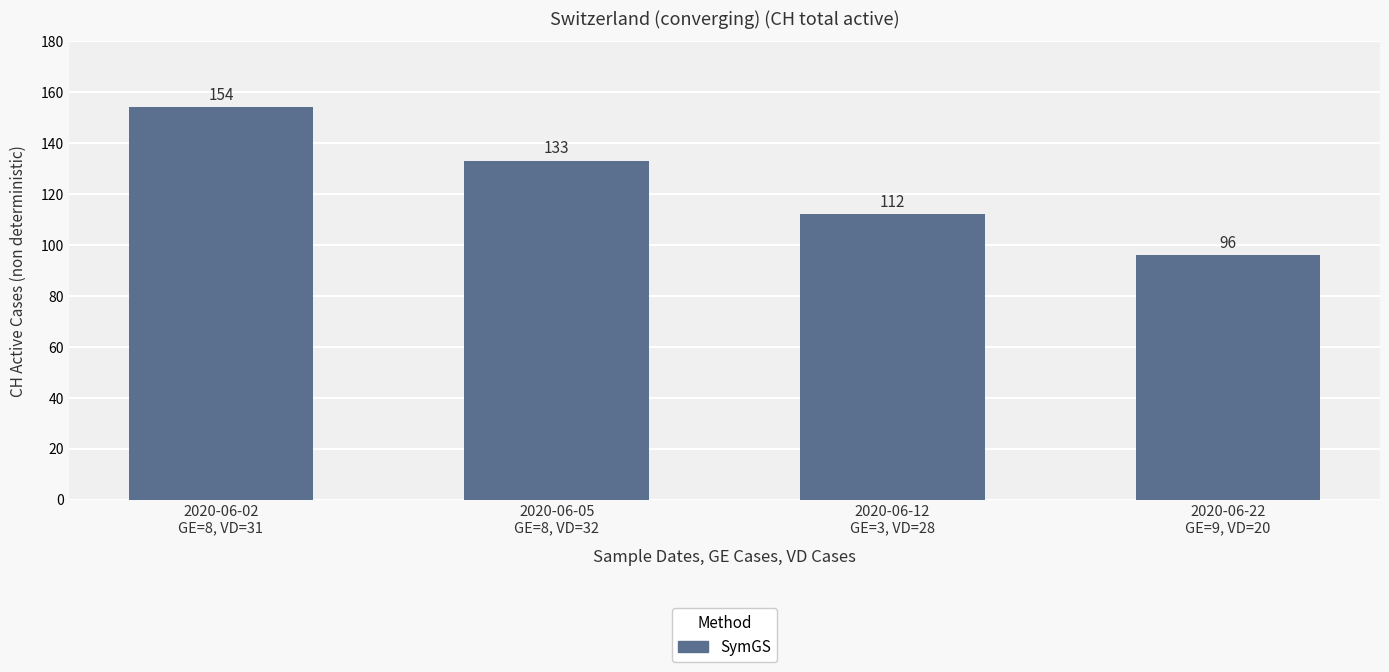

What is the value of the 3rd bar from the left?

112